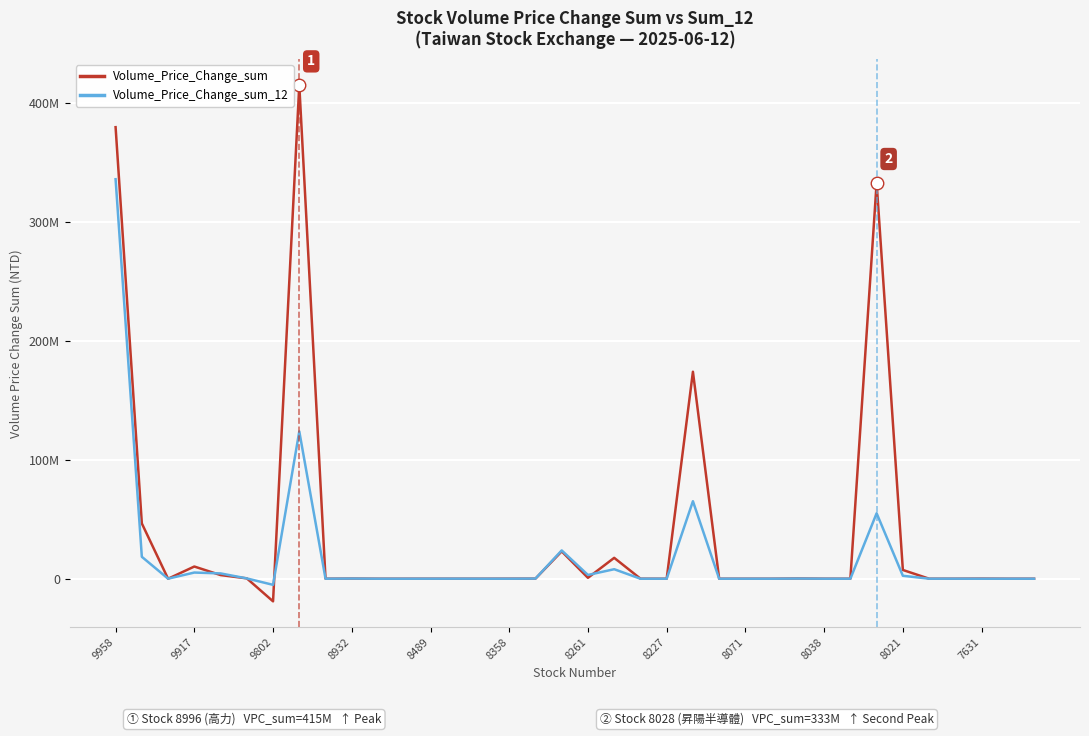

Which series has the widest spread of values?

Volume_Price_Change_sum